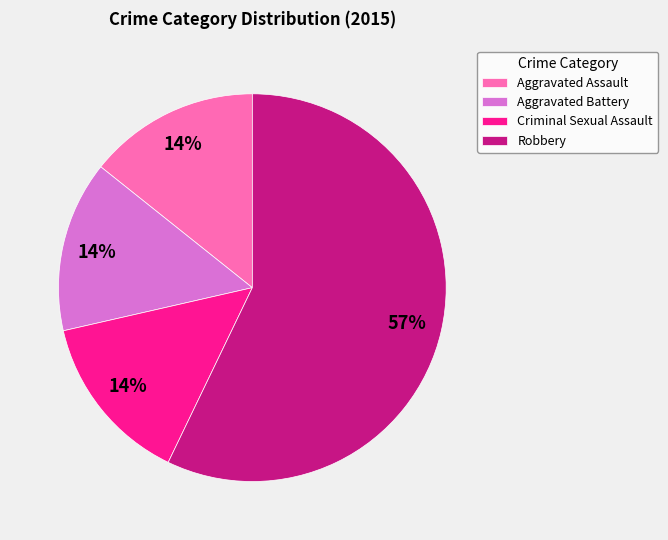

To the nearest percent, what percentage of the pie is Criminal Sexual Assault?

14%